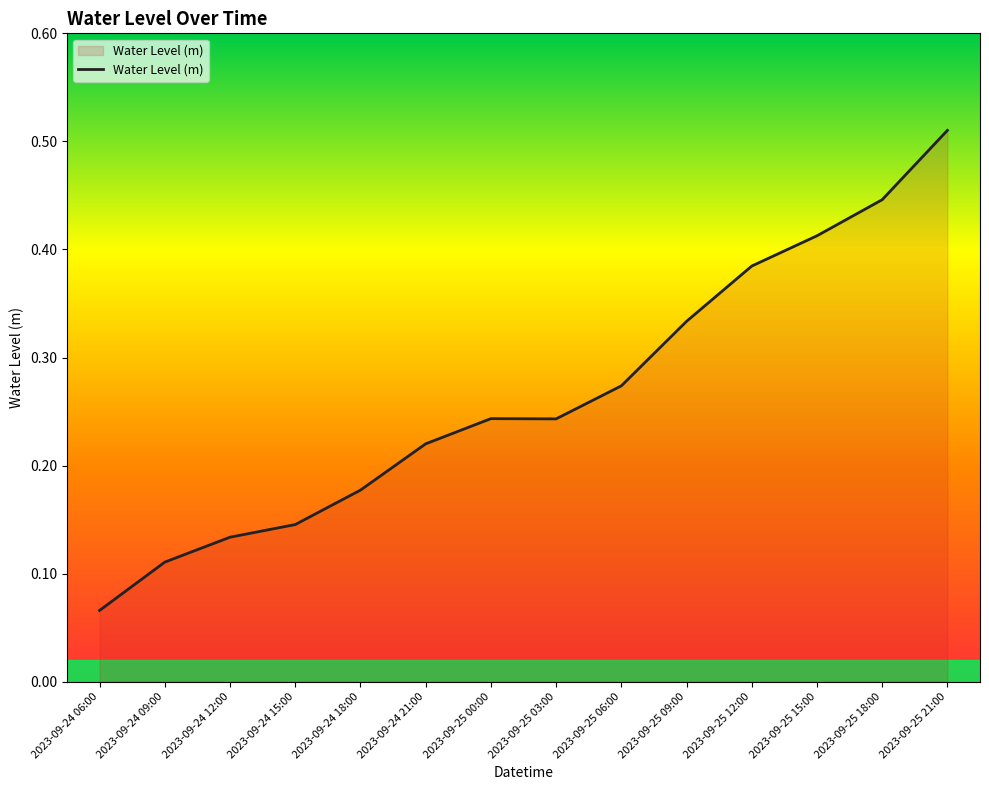

Which has a higher value, 2023-09-24 15:00 or 2023-09-24 09:00?

2023-09-24 15:00